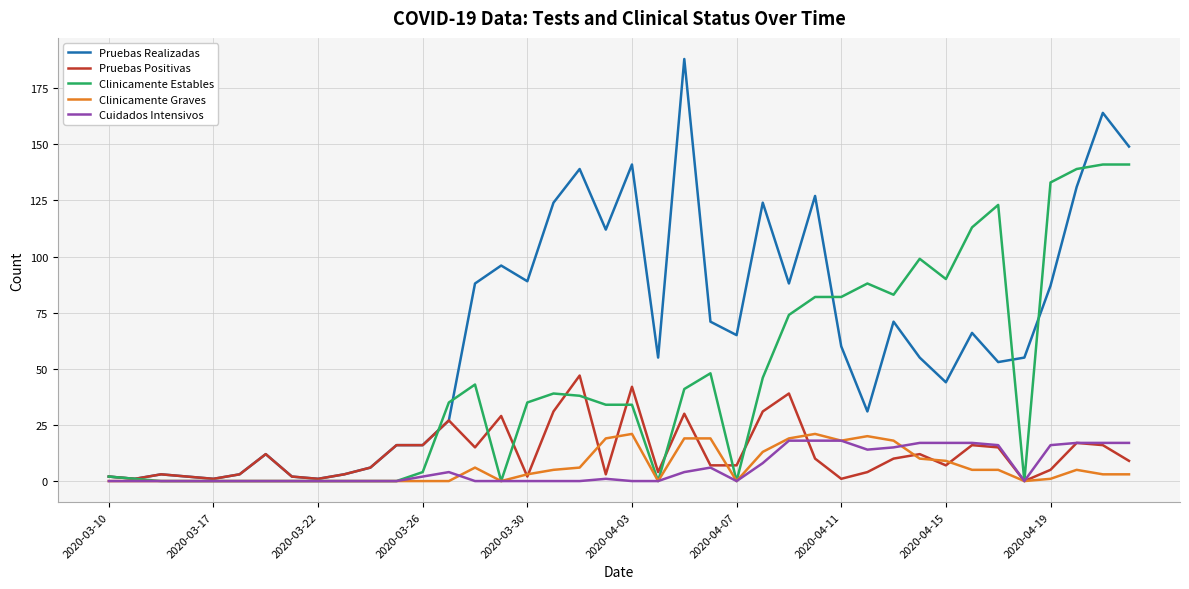

Which series has the largest range (max minus min)?

Pruebas Realizadas